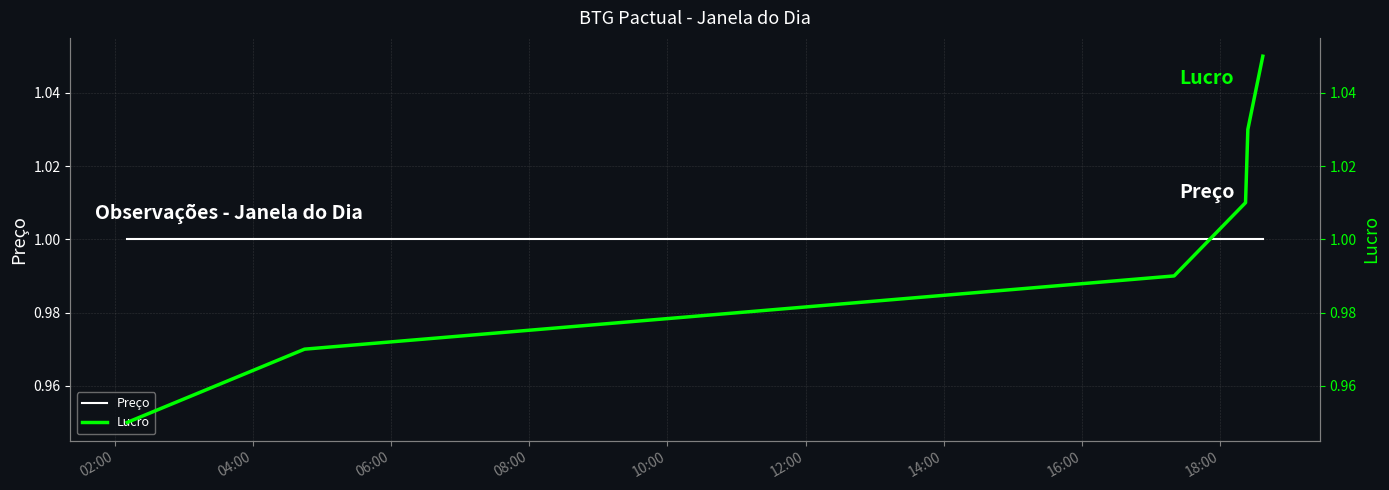

Reading right to left, list all the values displayed in this chart.

Preço: 1.0	1.0	1.0	1.0	1.0	1.0
Lucro: 1.1	1.0	1.0	1.0	1.0	0.9